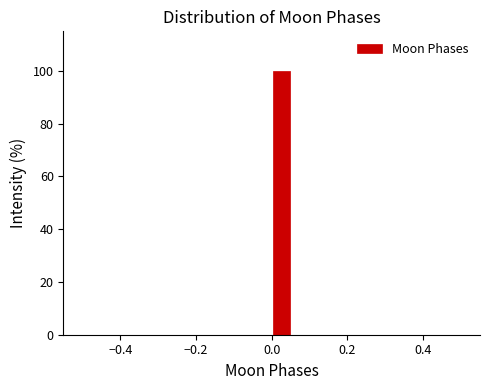

Around what value on the x-axis is the tallest bar? Give the approximate position of its centre, as read against the axis.

0.02